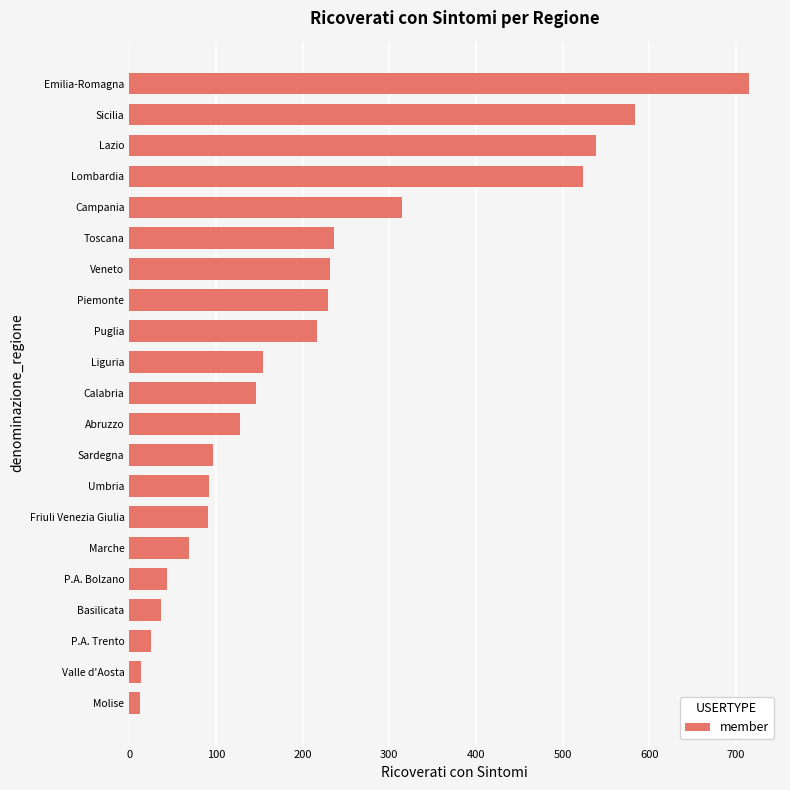

What is the difference between the second highest and second lowest values?

569